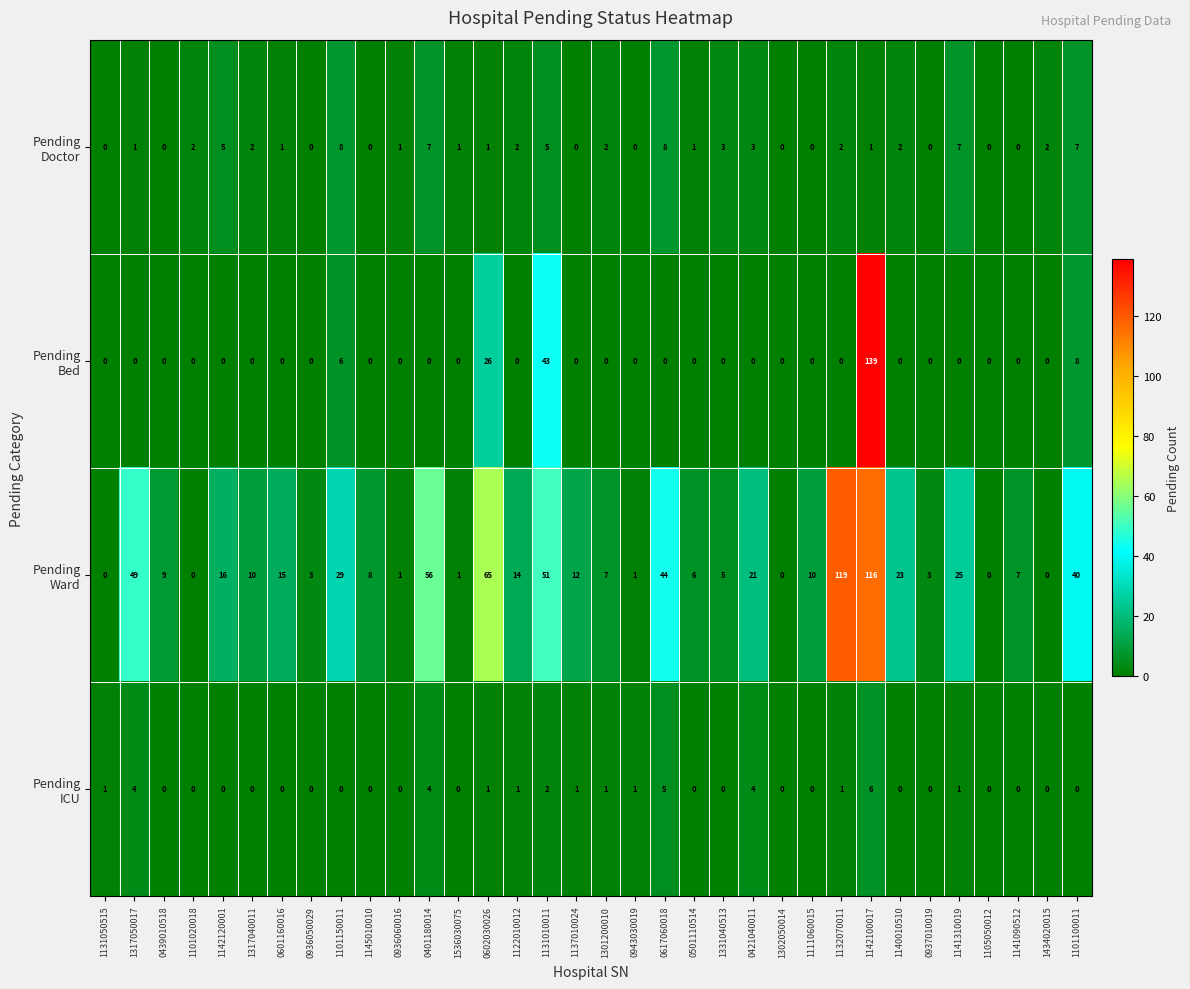

What is the total value across all series at 1132070011?

122